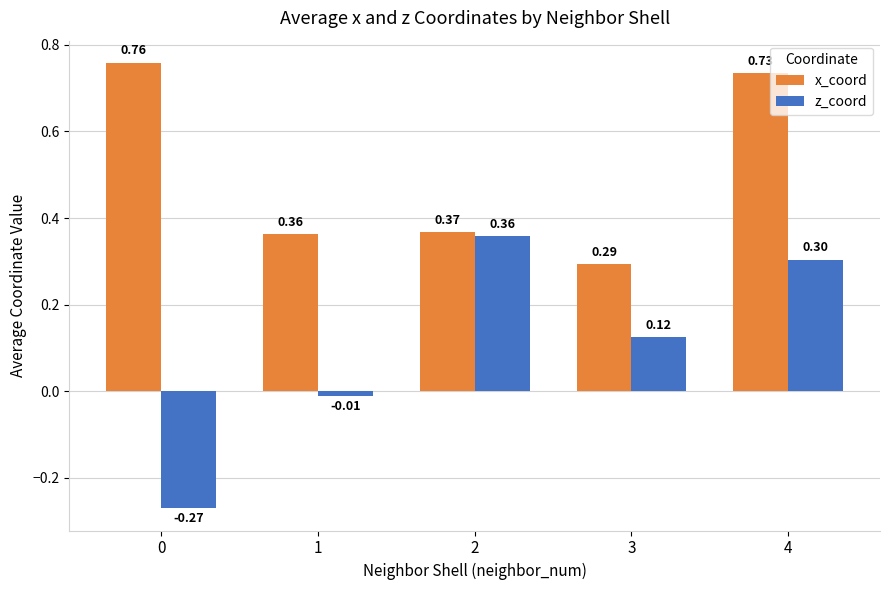

Rank the series at 1 from highest to lowest value.

x_coord, z_coord